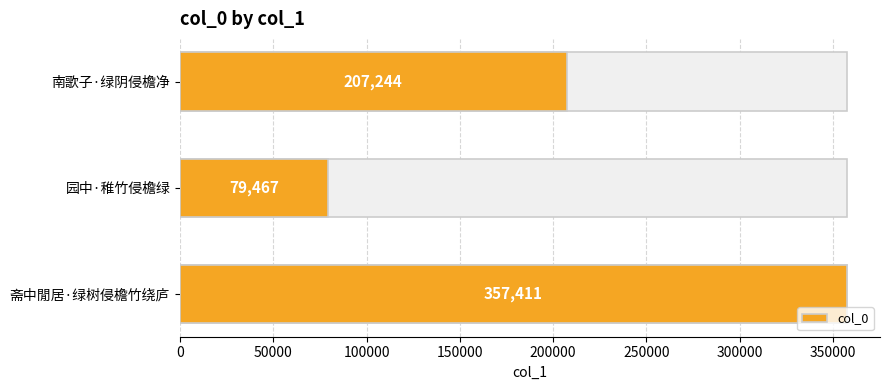

Reading left to right, extract all data points from this chart.

357411	79467	207244